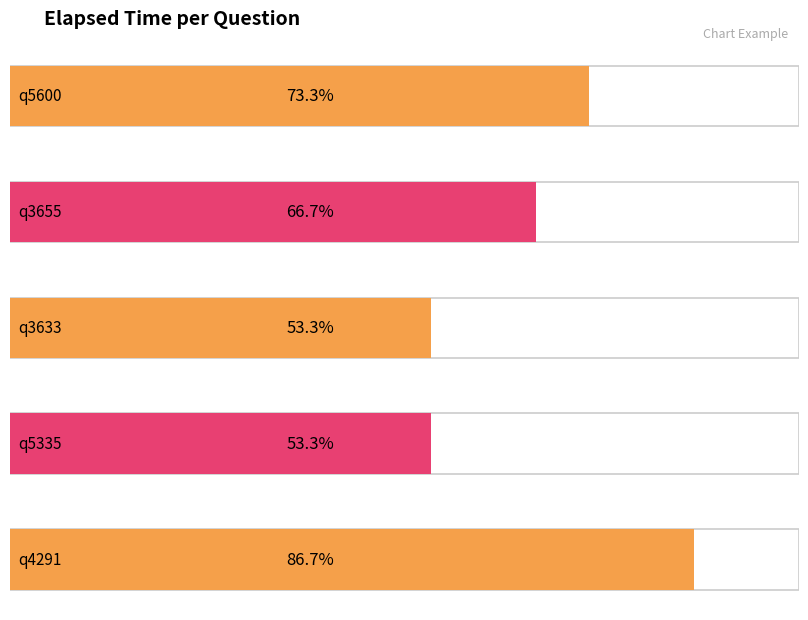

Rank the categories by value from lowest to highest.

q3633, q5335, q3655, q5600, q4291